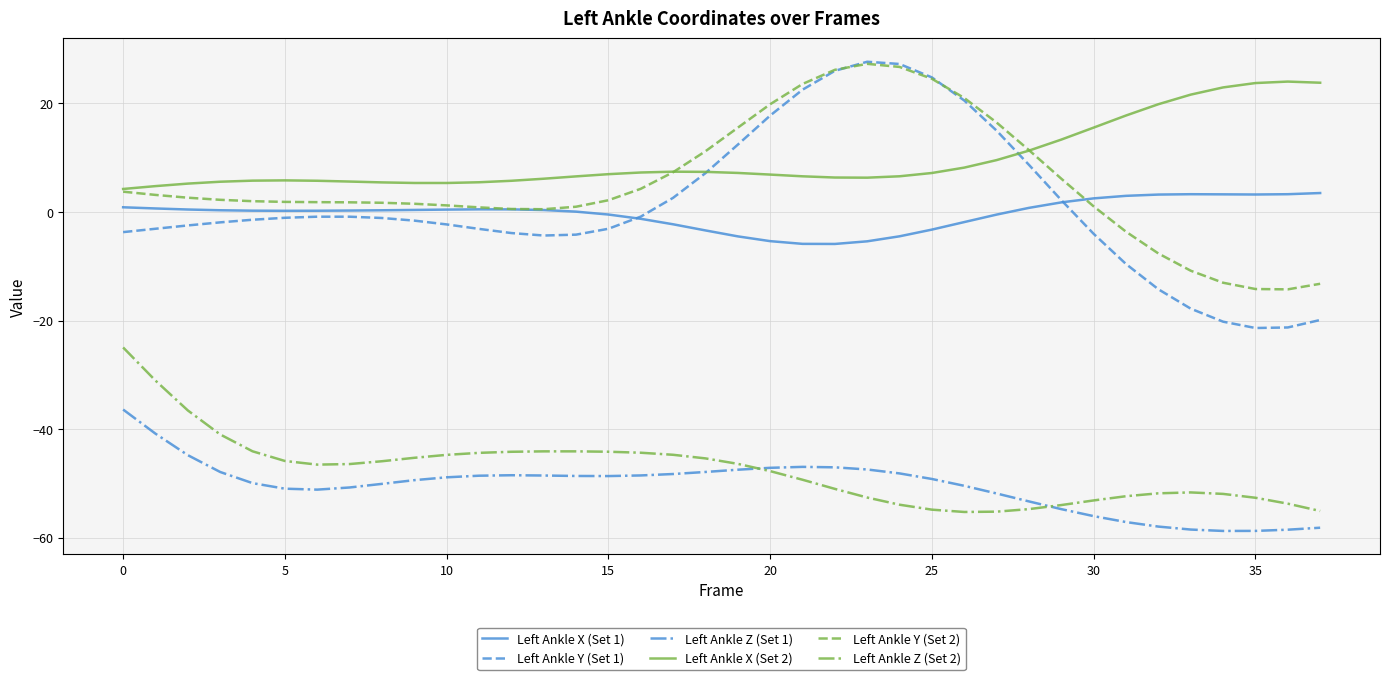

What is the smallest value displayed?

-58.7